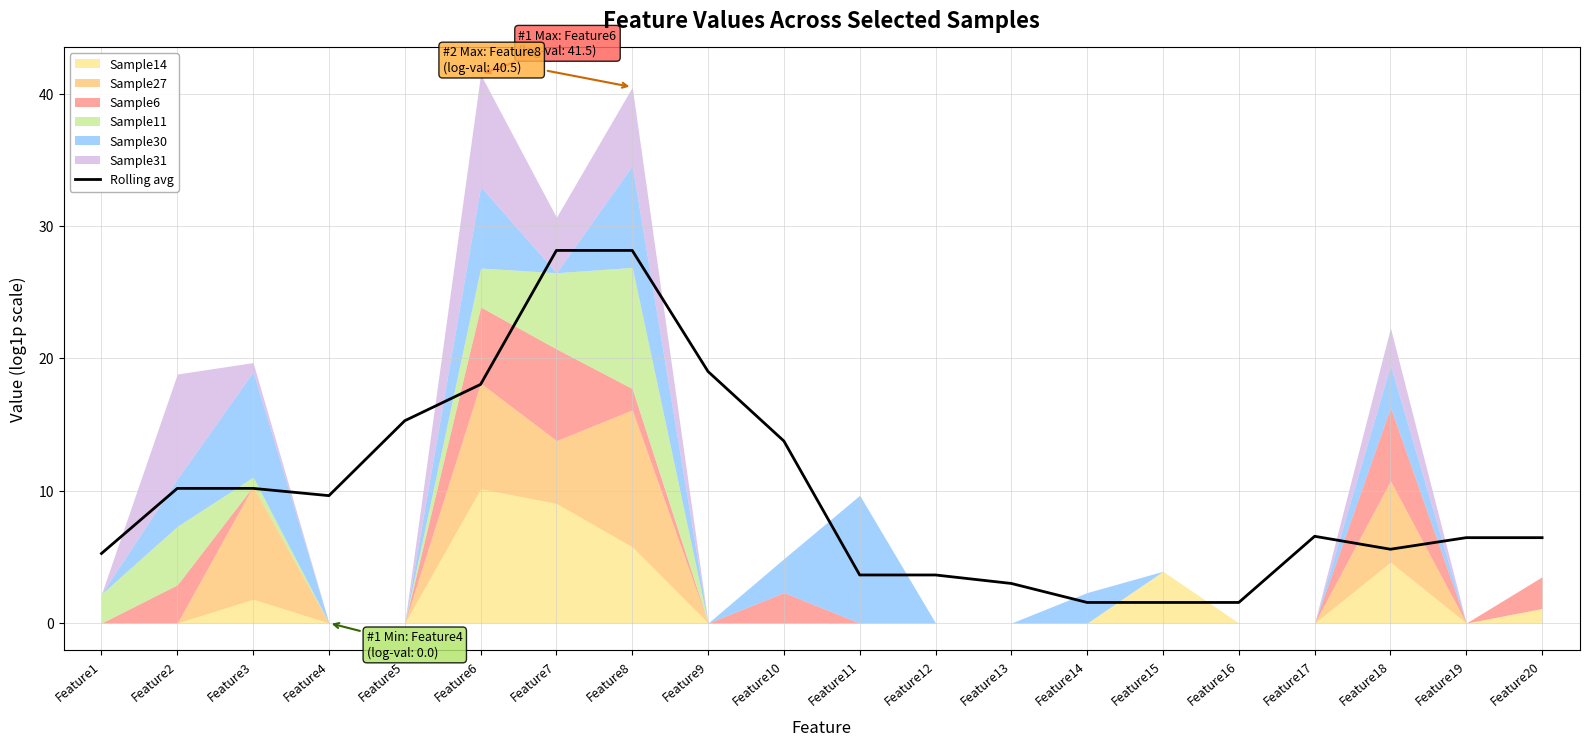

Reading left to right, what are all the values shown in this chart?

5.3	10.2	10.2	9.6	15.3	18.0	28.2	28.2	19.0	13.8	3.6	3.6	3.0	1.6	1.6	1.6	6.6	5.6	6.5	6.5